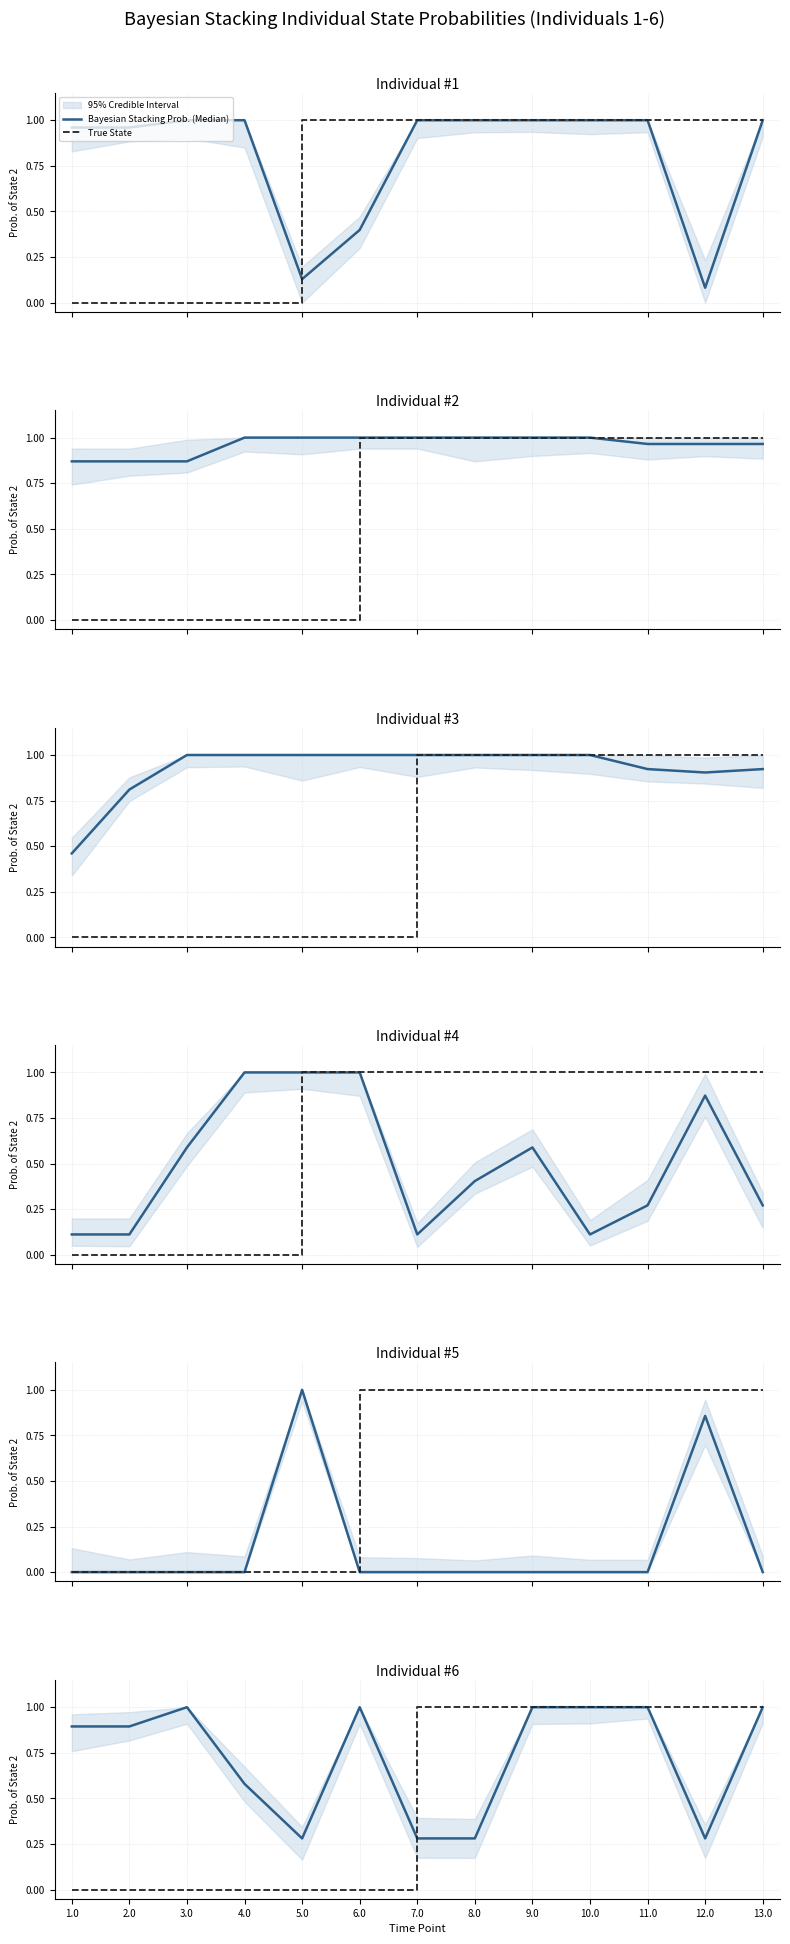

How many interior local valleys does the Bayesian Stacking Prob. (Median) series have?

2